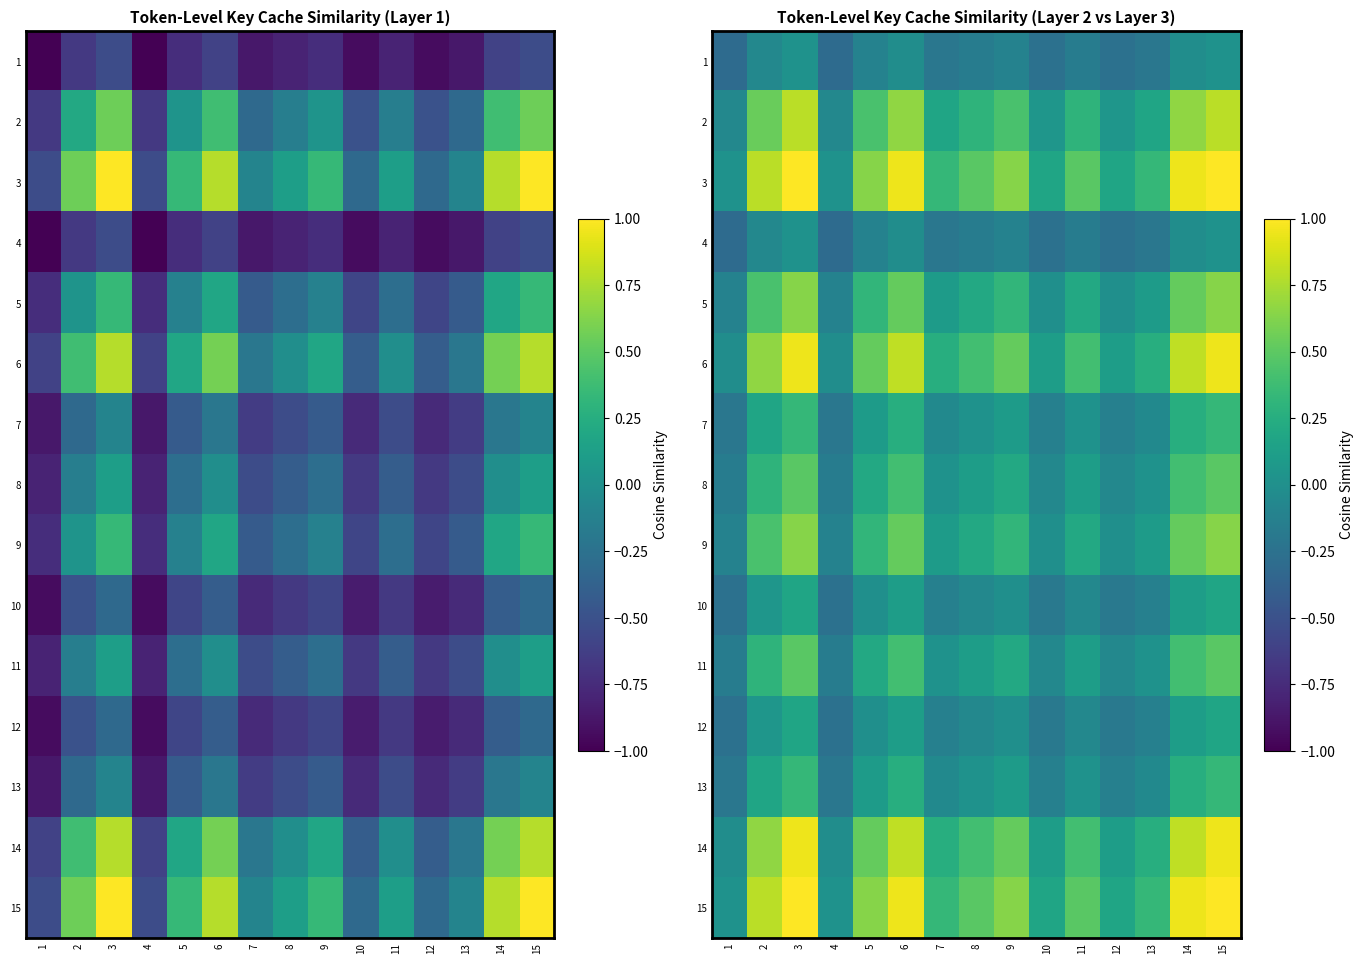

The value of 13 at 13 is -0.1. True or false?

True